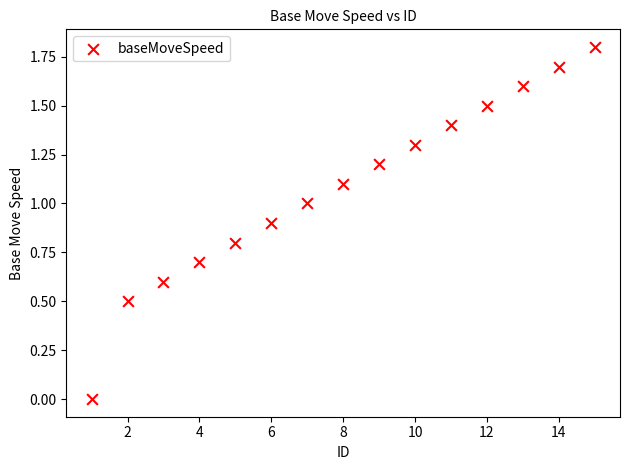

What is the range of X values (max minus min)?

14.0